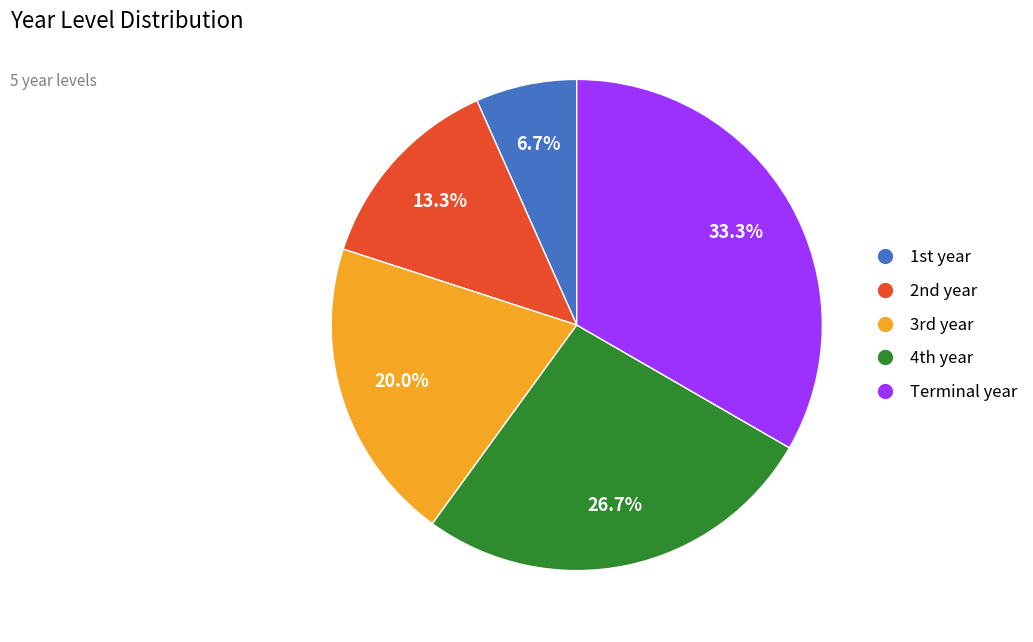

What is the smallest slice in the pie chart?

1st year